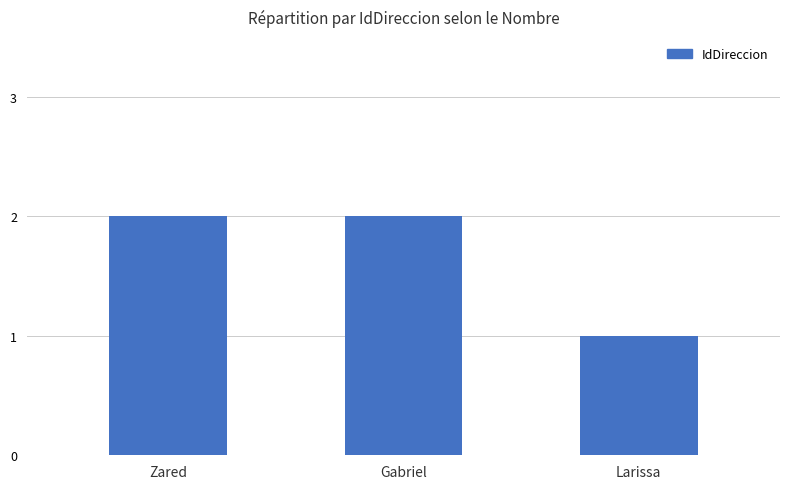

Are the bars horizontal?

No